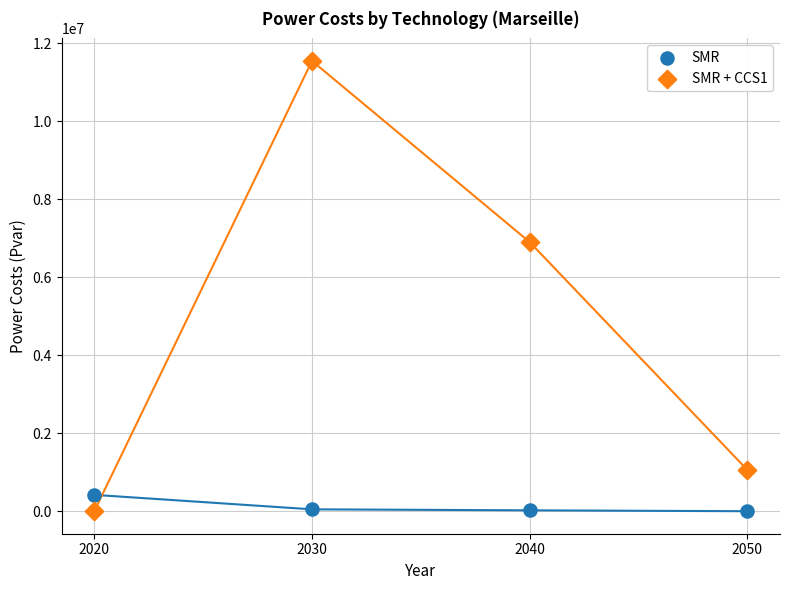

Which series reaches the maximum Y coordinate?

SMR + CCS1